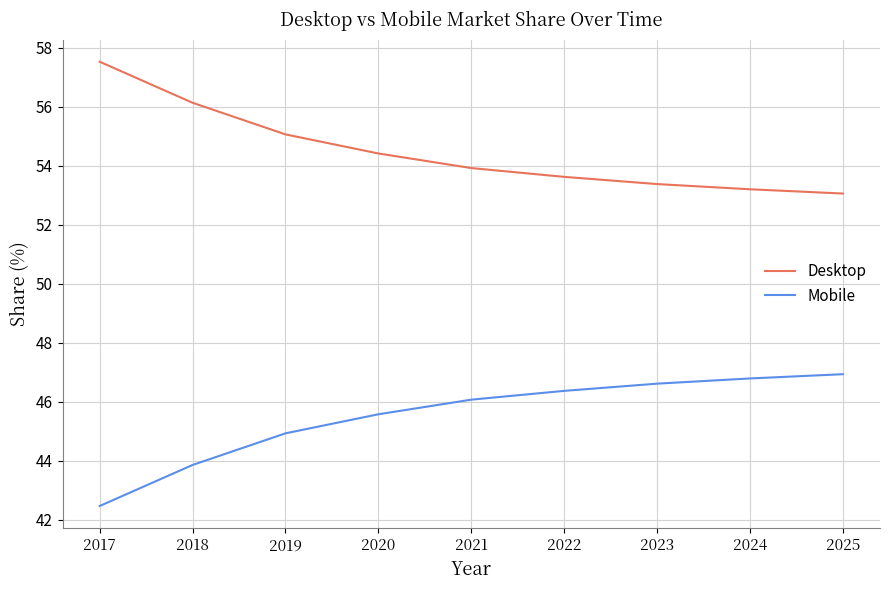

Rank the series by their maximum value, from highest to lowest.

Desktop, Mobile